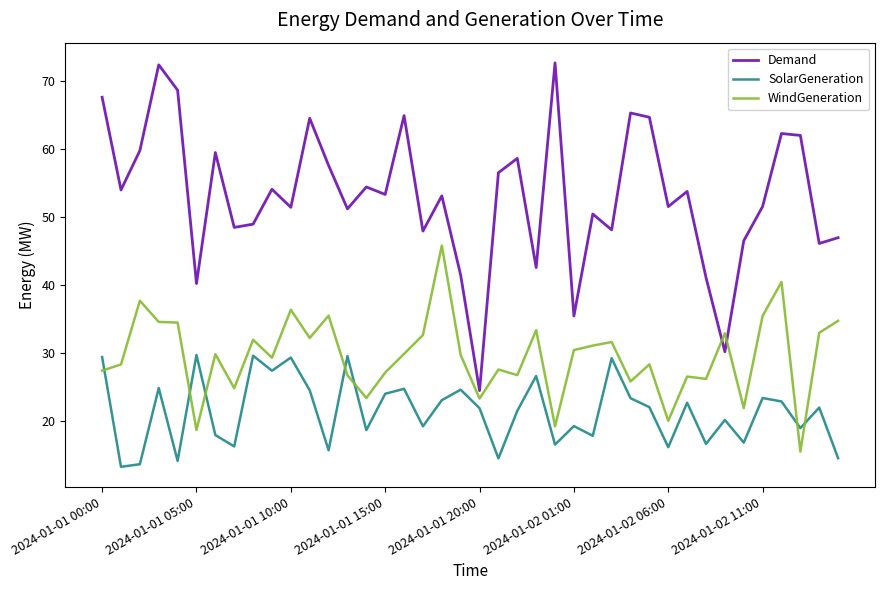

Count the number of data series in this chart.

3